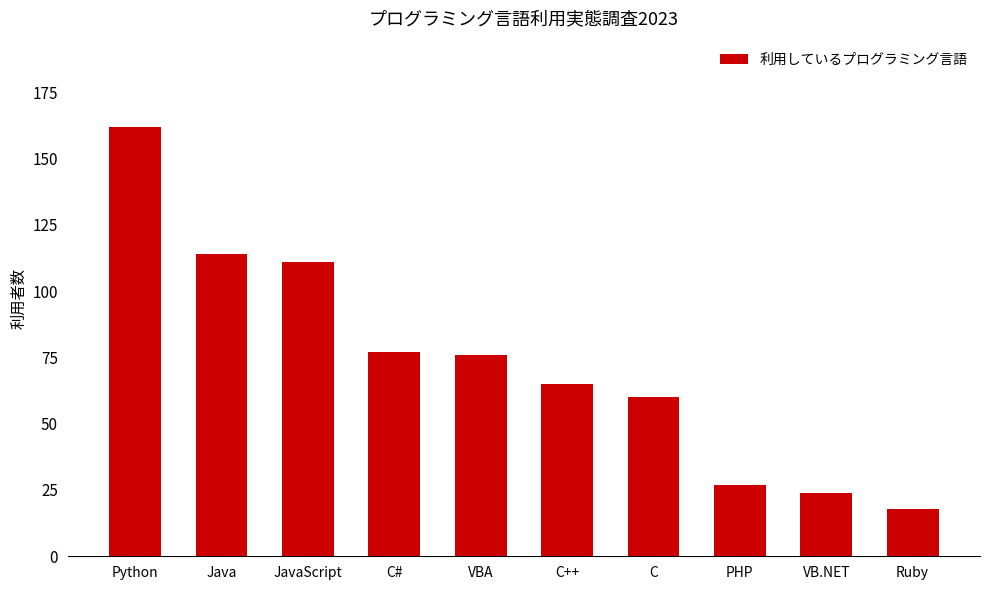

Which label corresponds to the smallest value in the chart?

Ruby